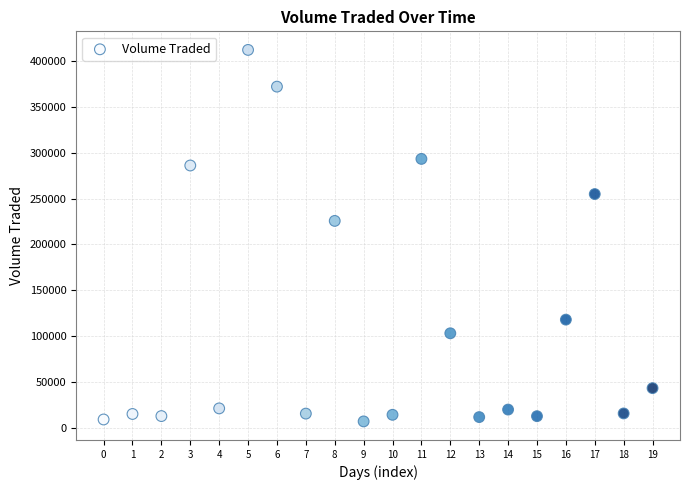

What Y value in the scatter plot is closest to 209600?

225700